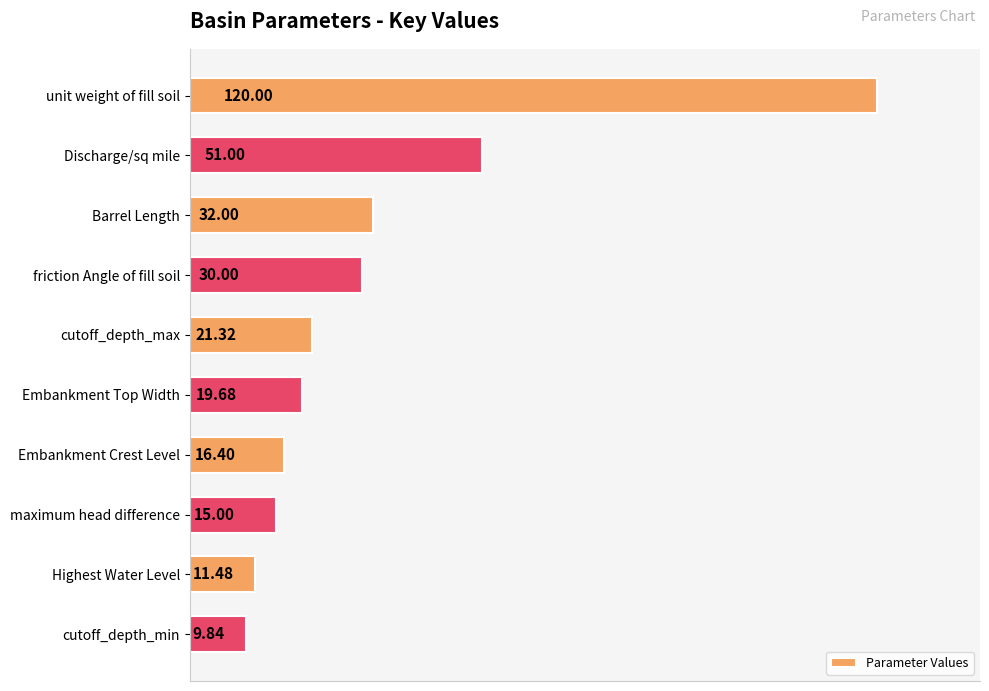

Are the bars horizontal?

Yes